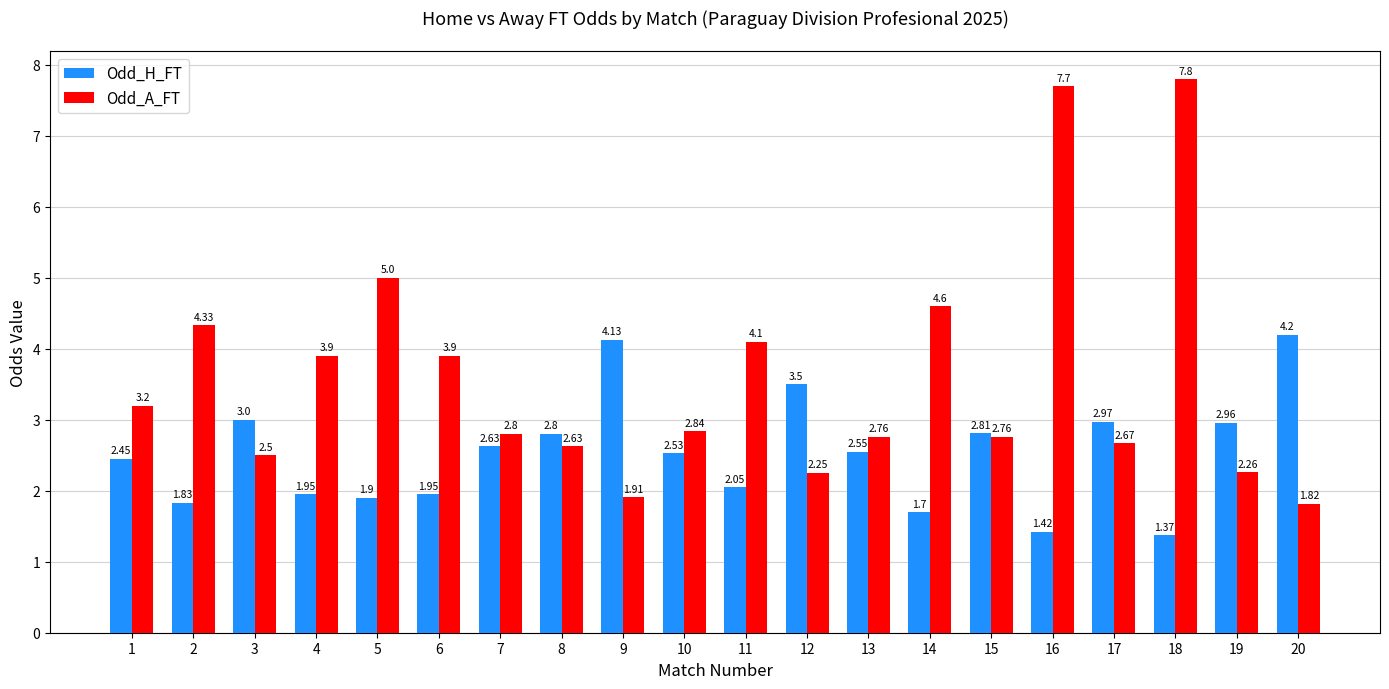

What is the value of the Odd_H_FT bar at the 12th from the left?

3.5